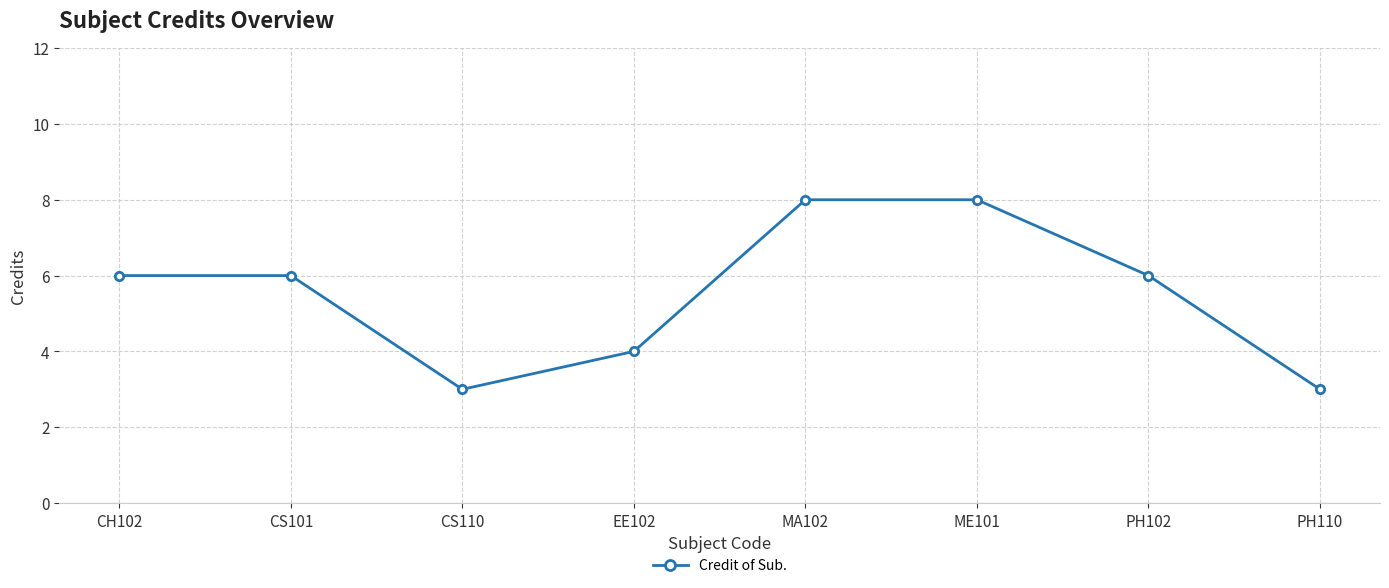

What is the label of the 3rd point from the left?

CS110